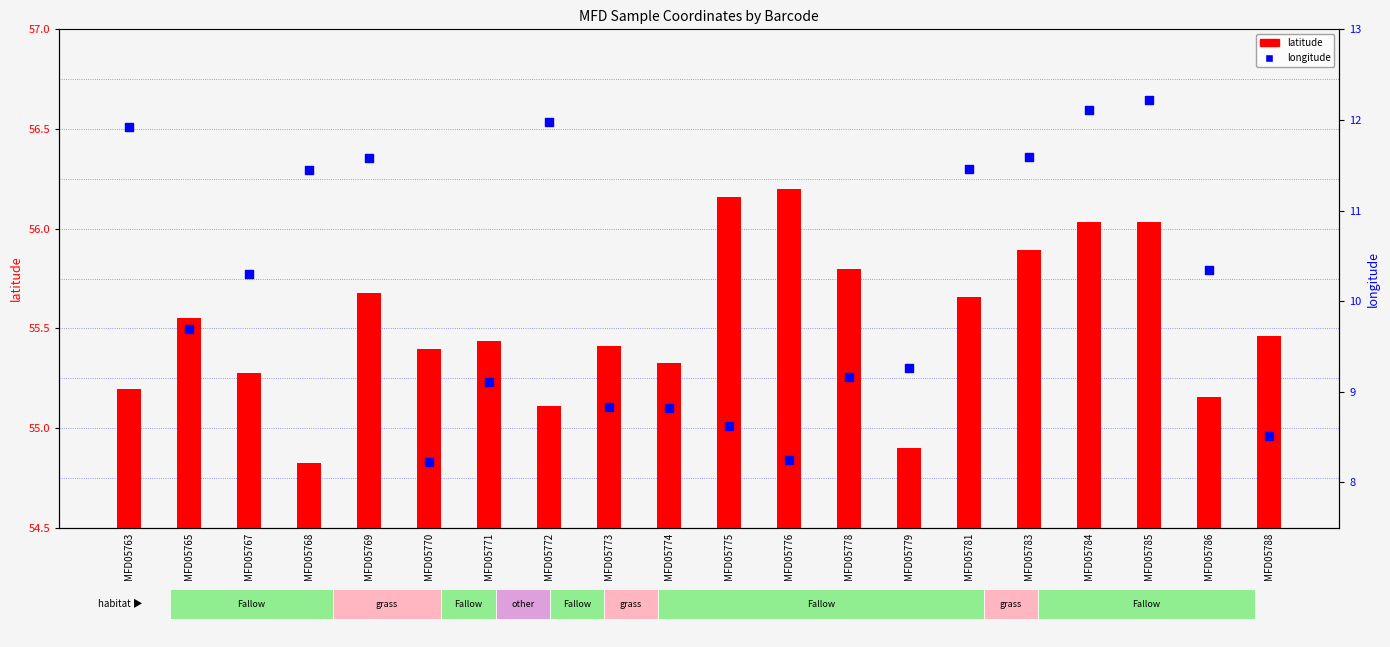

What is the total value across all series at MFD05773?

64.2